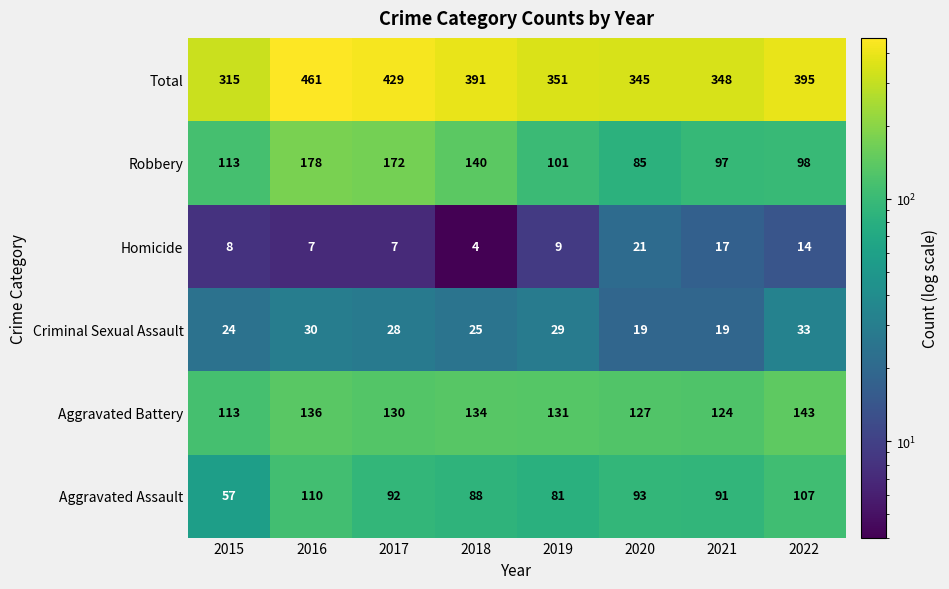

The Aggravated Battery series shows 131 at 2019. True or false?

True